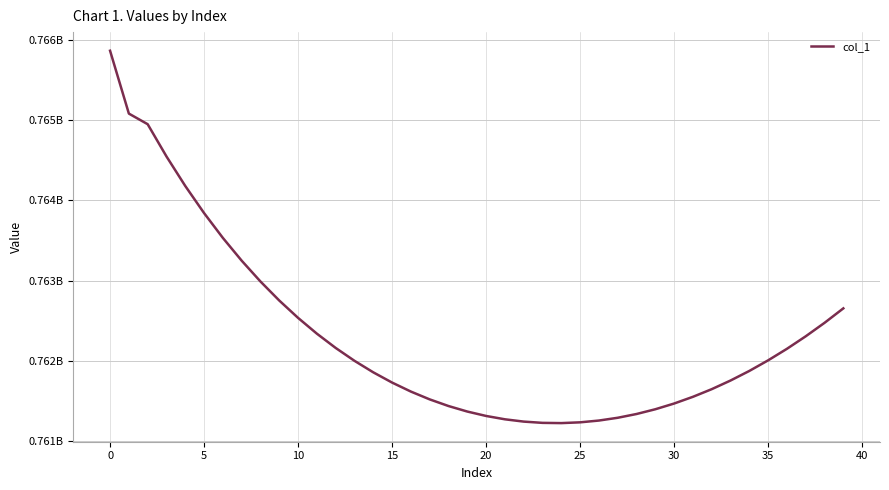

What is the difference between the second highest and minimum values?

3861518.1